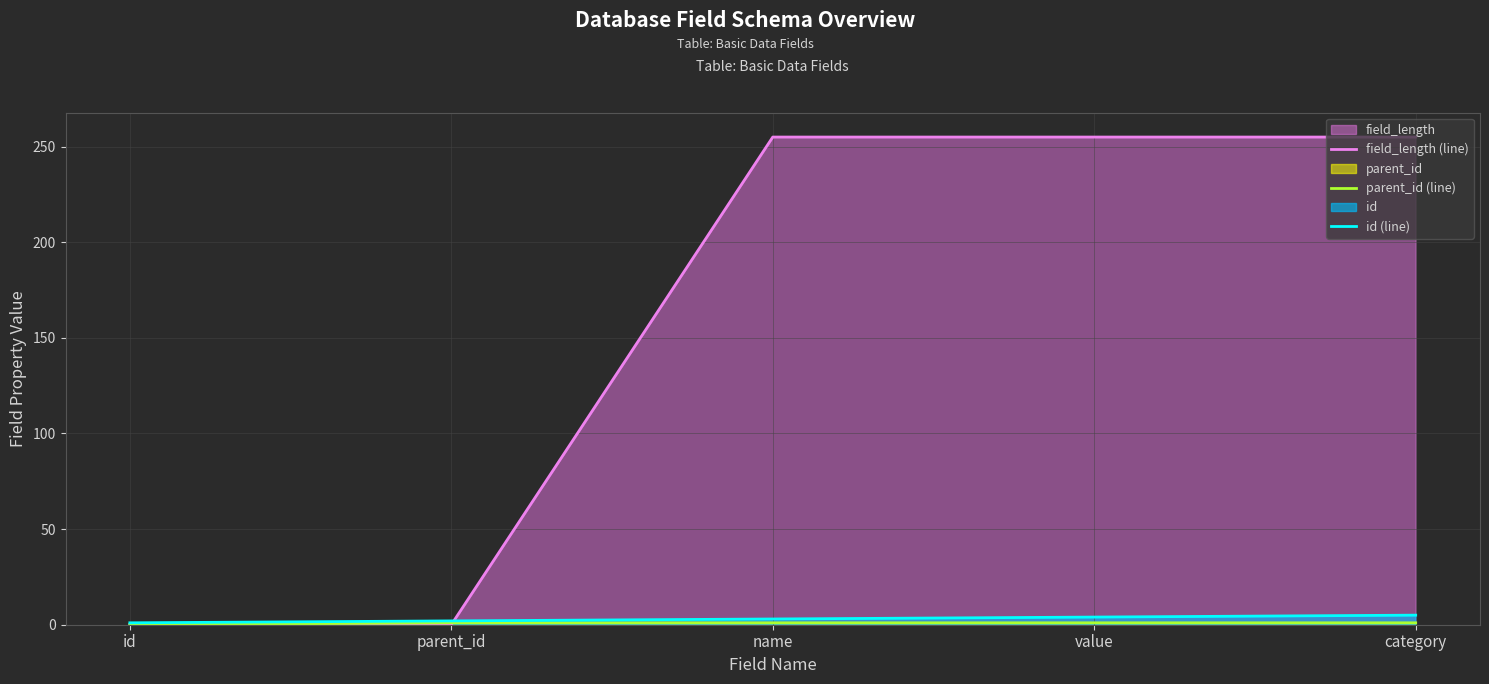

What is the label of the 2nd point from the left?

parent_id